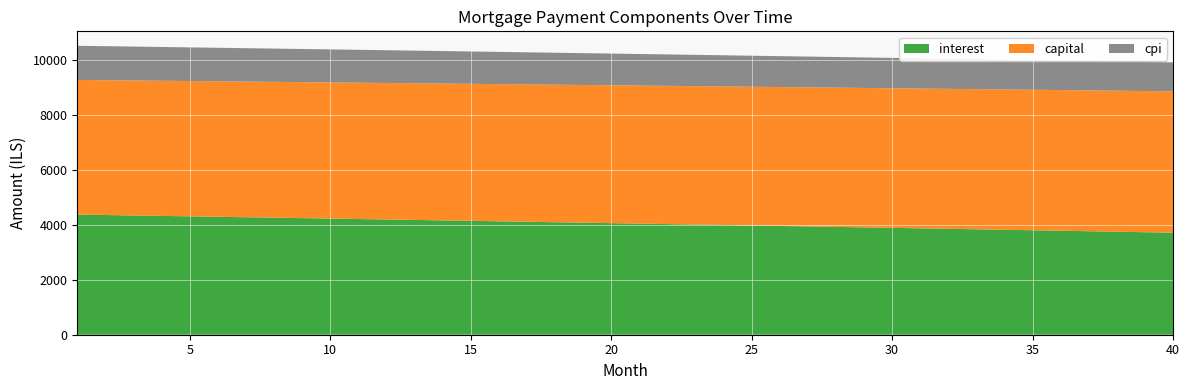

Reading left to right, list all the values displayed in this chart.

interest: 4380.5	4364.4	4348.4	4332.3	4316.1	4299.9	4283.6	4267.3	4251.0	4234.6	4218.1	4201.6	4185.1	4168.5	4151.8	4135.1	4118.4	4101.6	4084.8	4067.9	4051.0	4034.0	4017.0	3999.9	3982.8	3965.6	3948.4	3931.1	3913.8	3896.4	3879.0	3861.5	3844.0	3826.4	3808.8	3791.1	3773.4	3755.6	3737.8	3719.9
capital: 4908.1	4914.2	4920.4	4926.5	4932.7	4938.8	4945.0	4951.2	4957.4	4963.6	4969.8	4976.0	4982.2	4988.4	4994.7	5000.9	5007.2	5013.4	5019.7	5026.0	5032.3	5038.5	5044.8	5051.2	5057.5	5063.8	5070.1	5076.5	5082.8	5089.2	5095.5	5101.9	5108.3	5114.6	5121.0	5127.4	5133.9	5140.3	5146.7	5153.1
cpi: 1245.4	1240.8	1236.2	1231.6	1227.0	1222.4	1217.7	1213.0	1208.4	1203.7	1199.0	1194.2	1189.5	1184.8	1180.0	1175.2	1170.4	1165.6	1160.8	1156.0	1151.1	1146.3	1141.4	1136.5	1131.6	1126.7	1121.8	1116.8	1111.9	1106.9	1101.9	1096.9	1091.9	1086.9	1081.8	1076.8	1071.7	1066.6	1061.5	1056.4